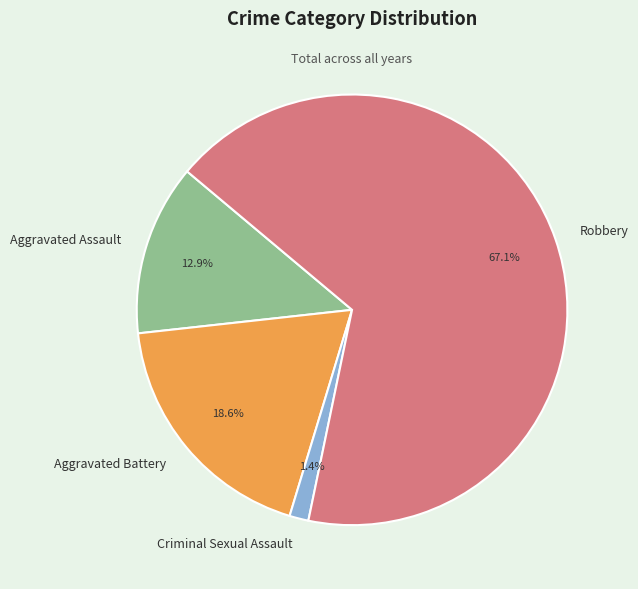

To the nearest percent, what is the combined percentage of Aggravated Assault and Criminal Sexual Assault?

14%